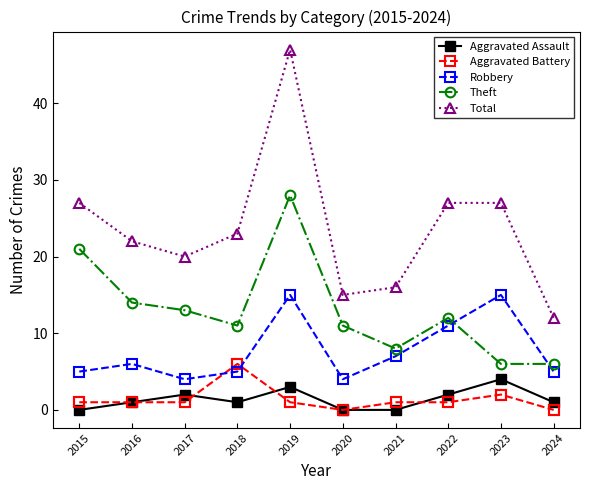

What are all the series names shown in the legend?

Aggravated Assault, Aggravated Battery, Robbery, Theft, Total